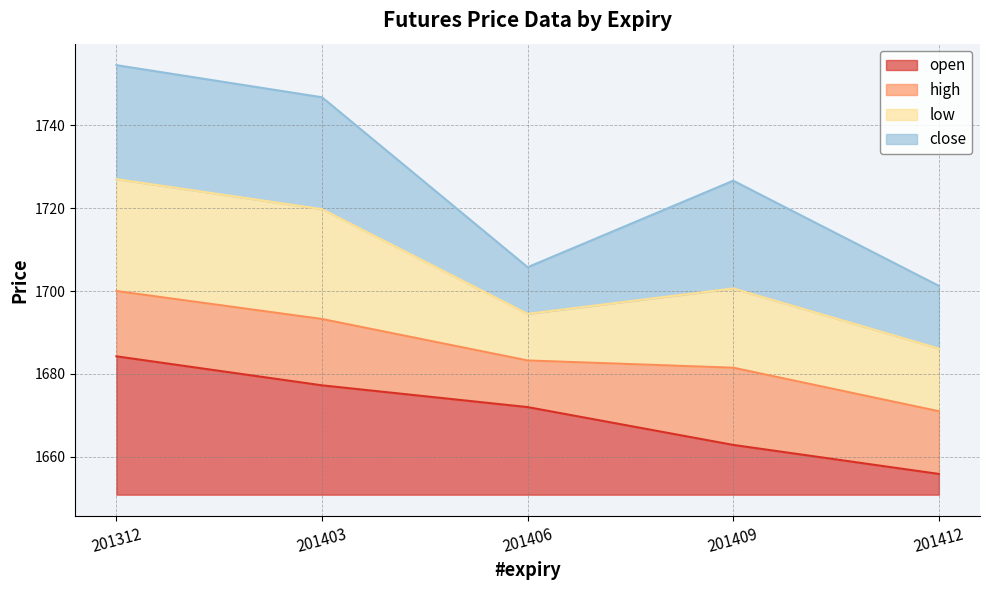

What is the total value across all series at 201403?

95.9